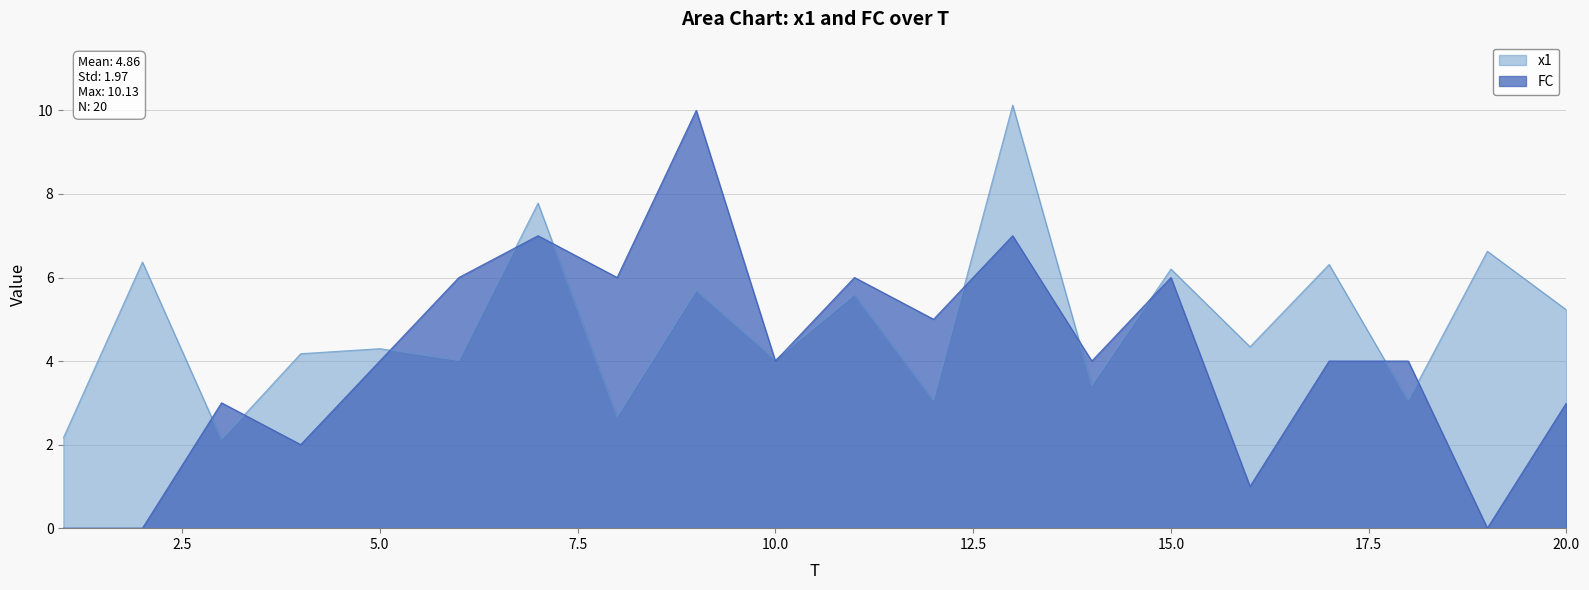

At which category does FC reach its first local peak?

3